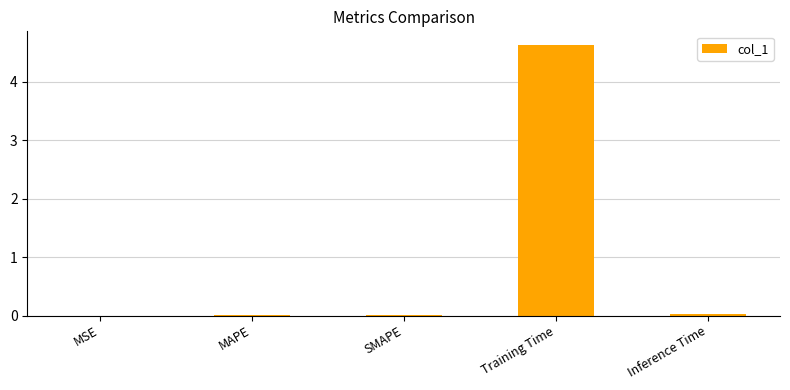

Which label corresponds to the largest value in the chart?

Training Time